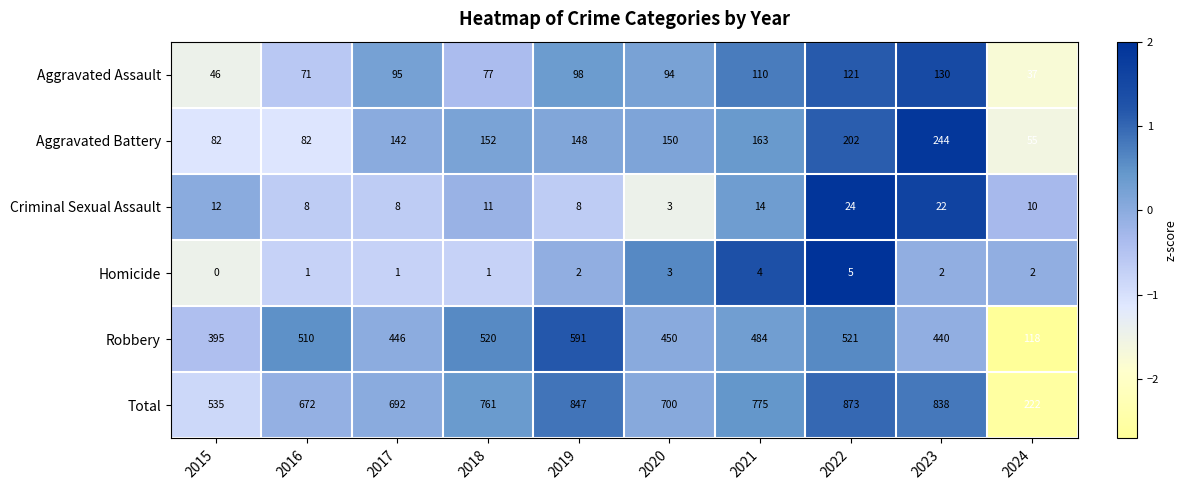

What is the sum of the Homicide values at 2022 and 2017?

6